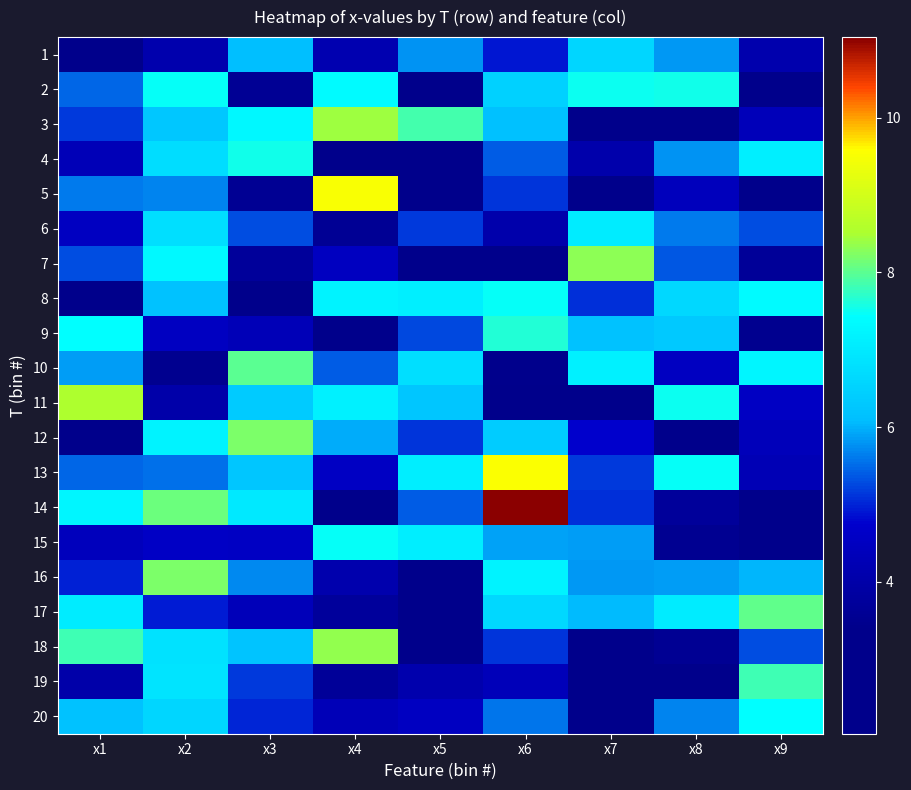

Which category has the highest value across all series?

x6